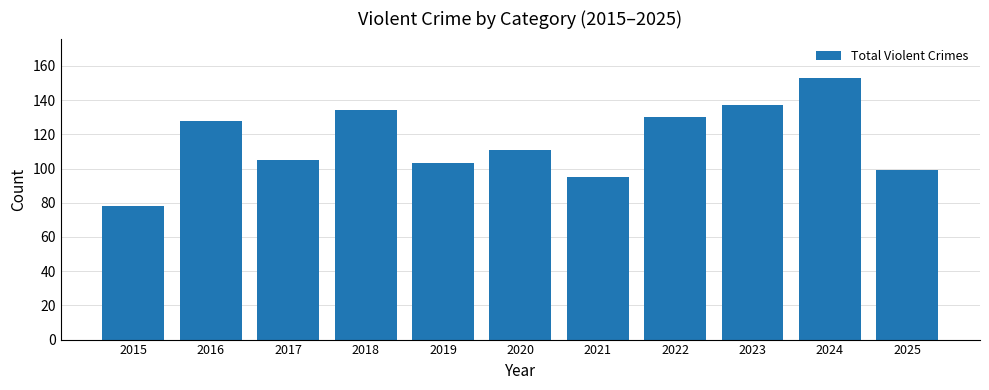

Rank the categories by value from lowest to highest.

2015, 2021, 2025, 2019, 2017, 2020, 2016, 2022, 2018, 2023, 2024